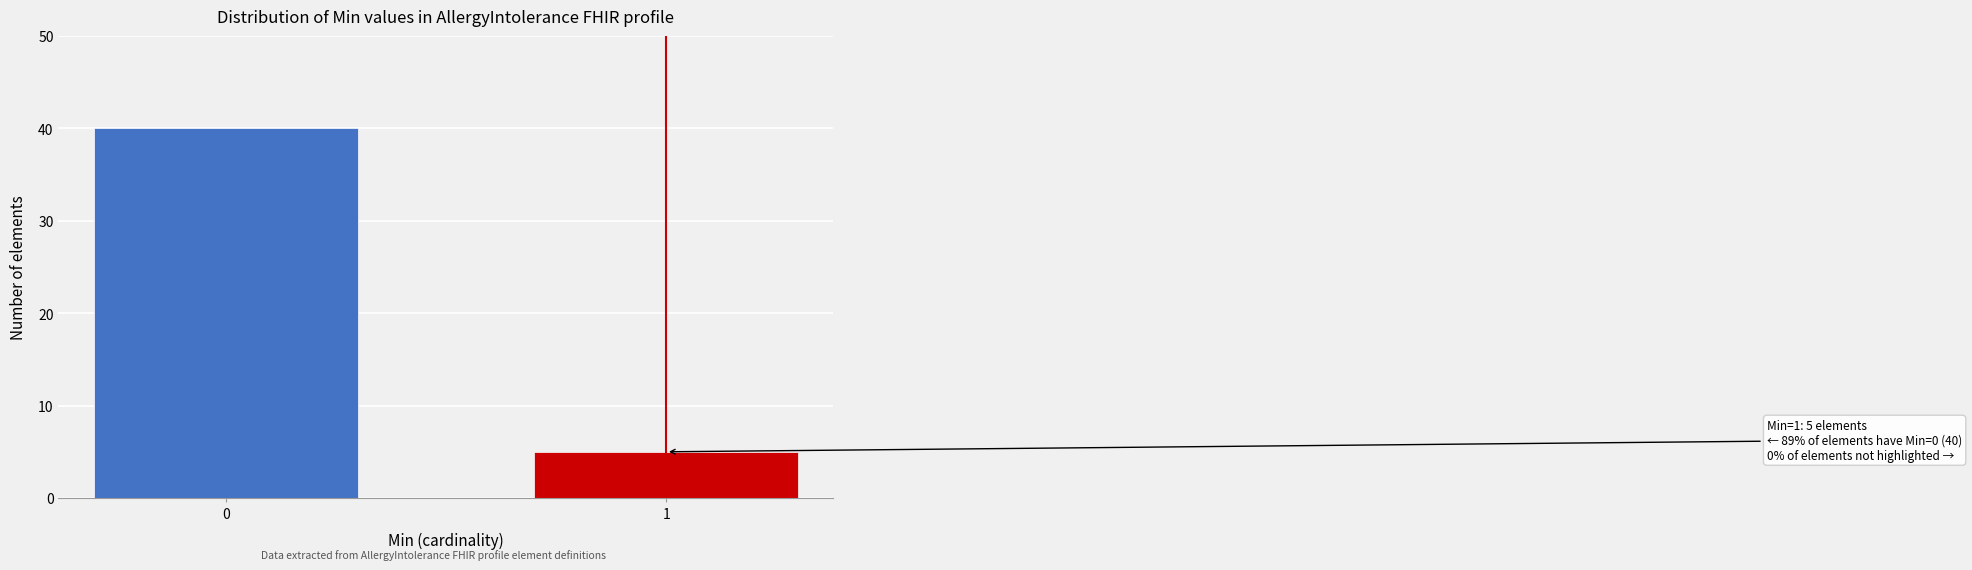

Reading left to right, list all the values displayed in this chart.

0=40	1=5